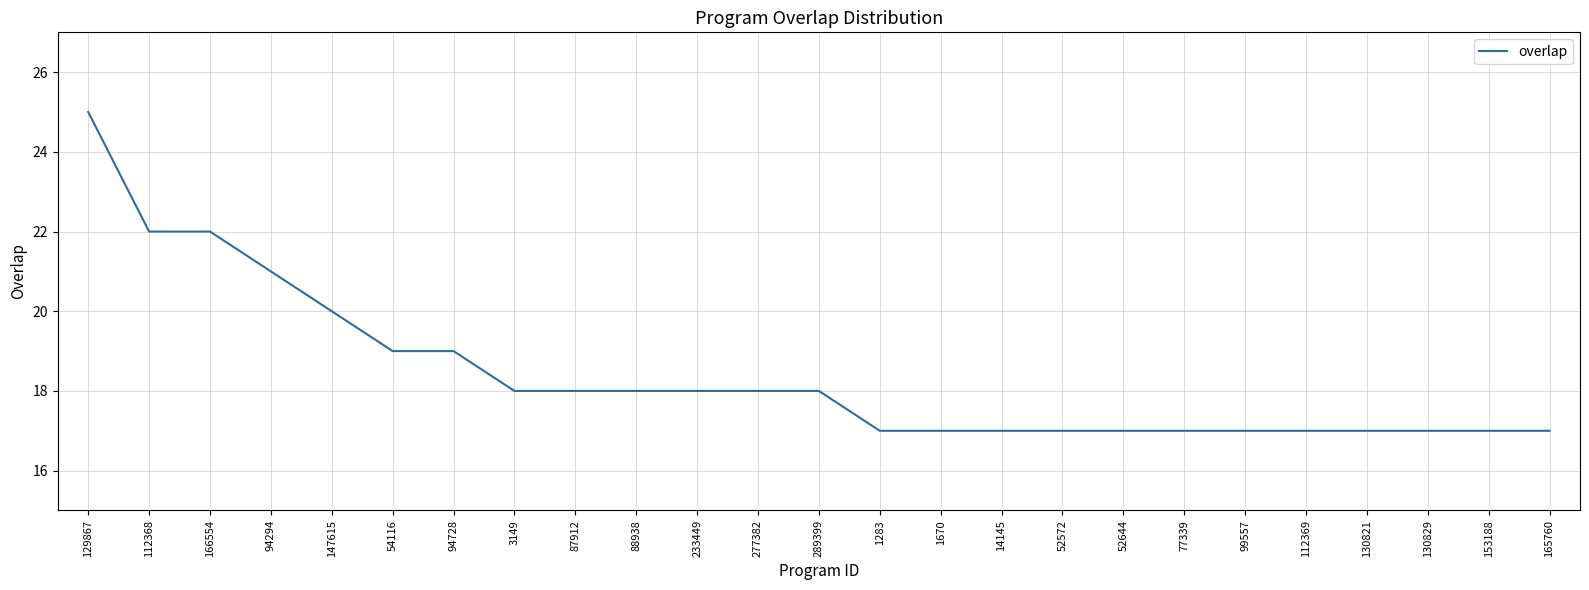

Reading left to right, transcribe all the data shown in this chart.

129867=25	112368=22	166554=22	94294=21	147615=20	54116=19	94728=19	3149=18	87912=18	88938=18	233449=18	277382=18	289399=18	1283=17	1670=17	14145=17	52572=17	52644=17	77339=17	99557=17	112369=17	130821=17	130829=17	153188=17	165760=17